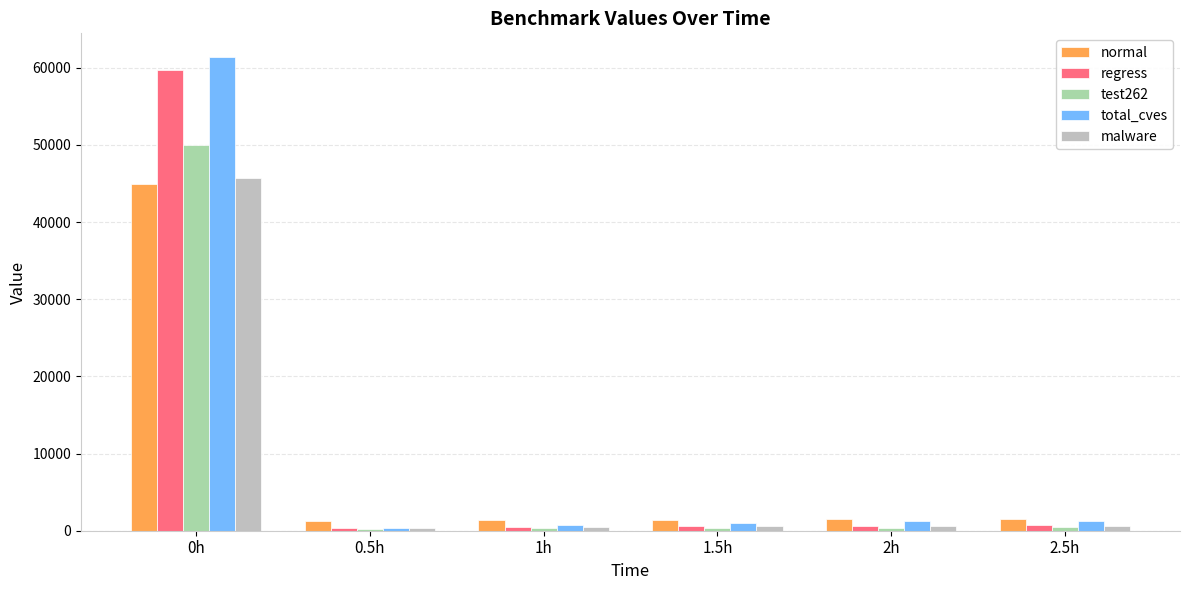

Is the value of test262 at 0h greater than the value of normal at 0h?

Yes